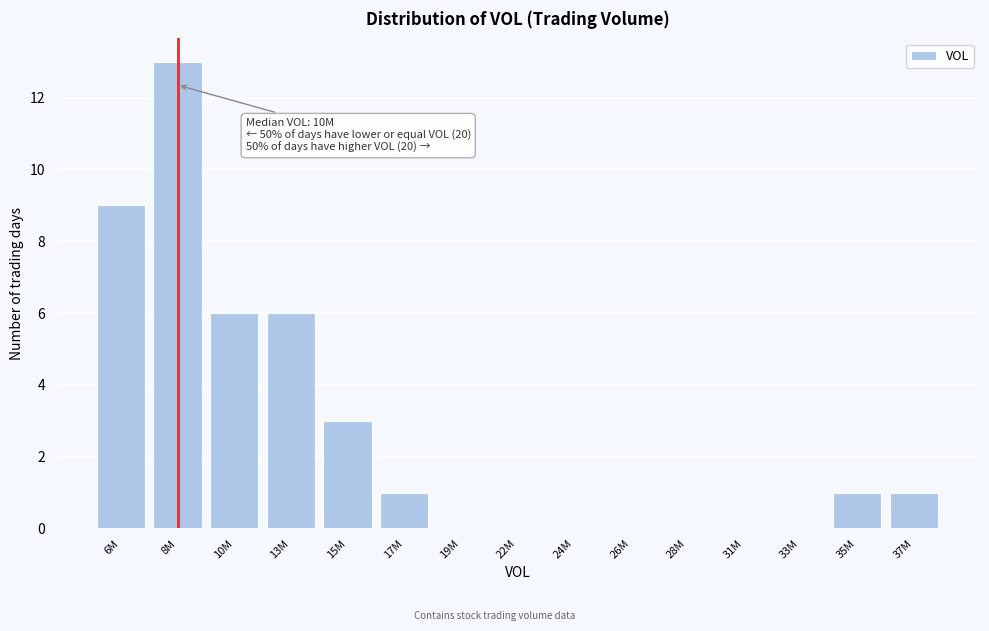

Reading left to right, extract all data points from this chart.

6M=9	8M=13	10M=6	13M=6	15M=3	17M=1	19M=0	22M=0	24M=0	26M=0	28M=0	31M=0	33M=0	35M=1	37M=1